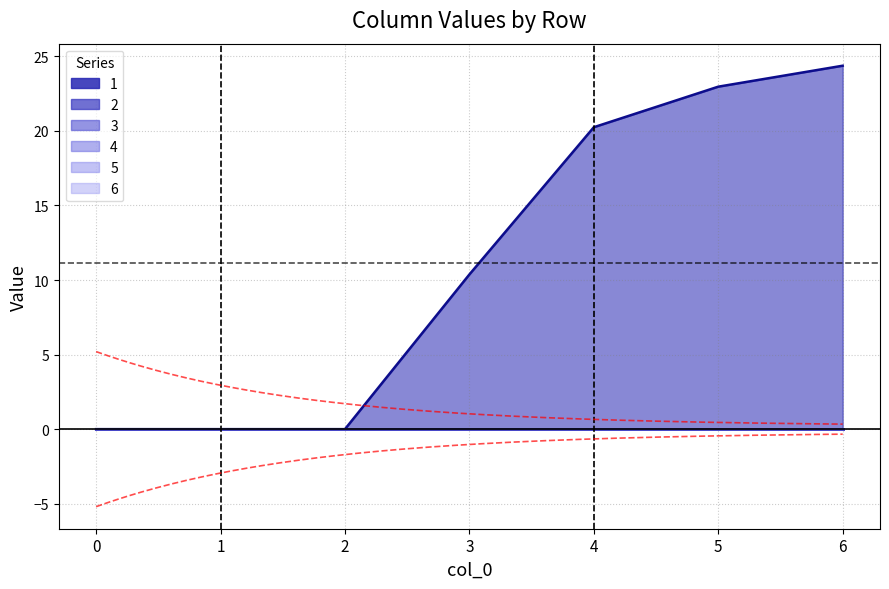

Is it true that 3 equals 0.0 at 6?

True